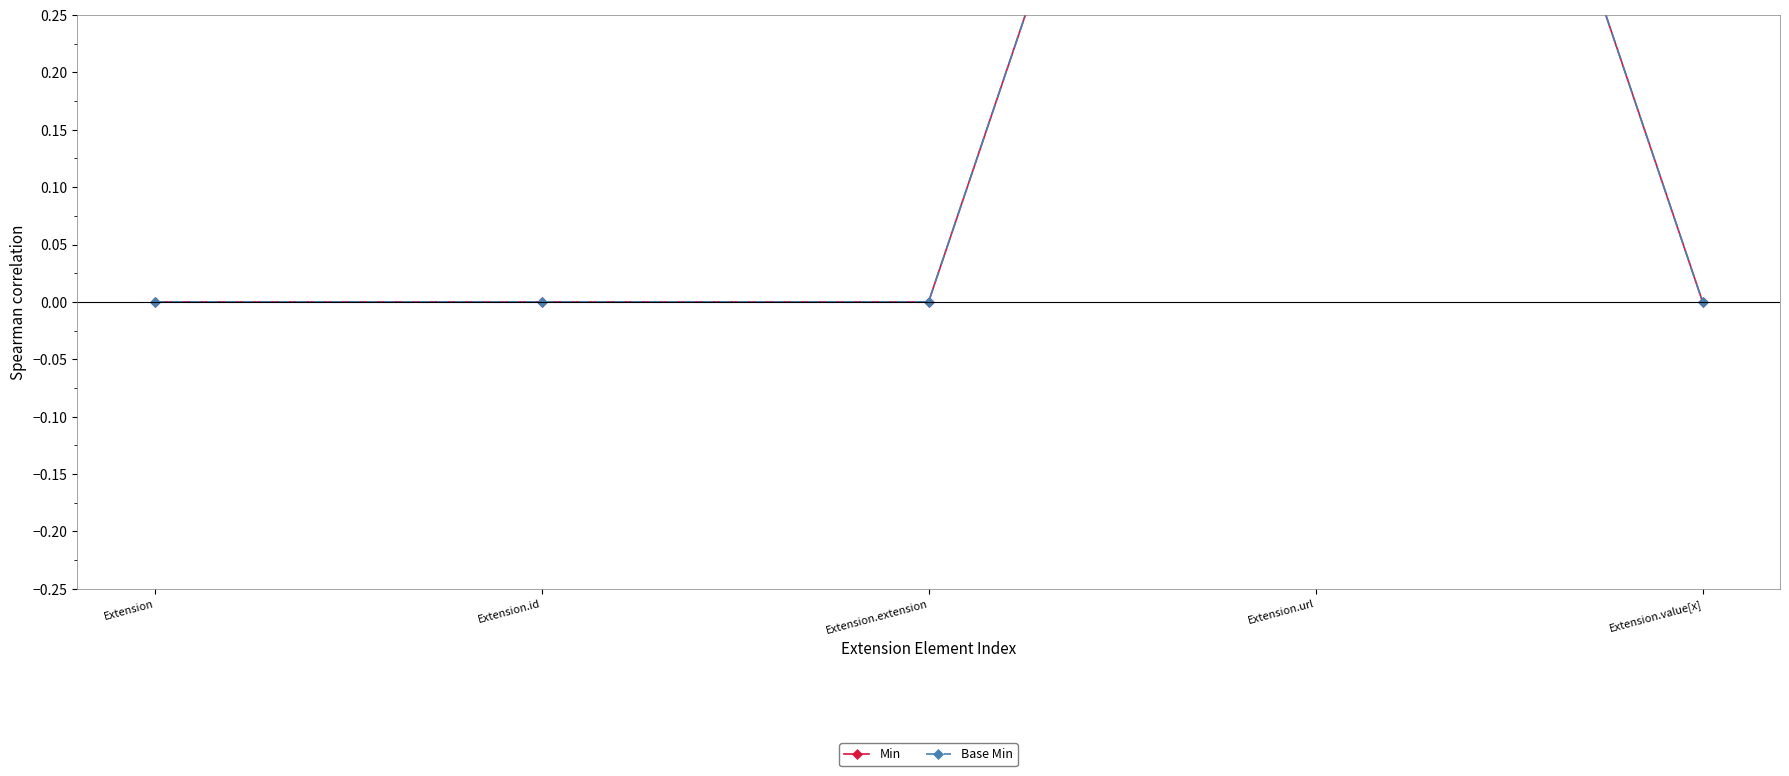

What is the total value across all series at Extension.url?

2